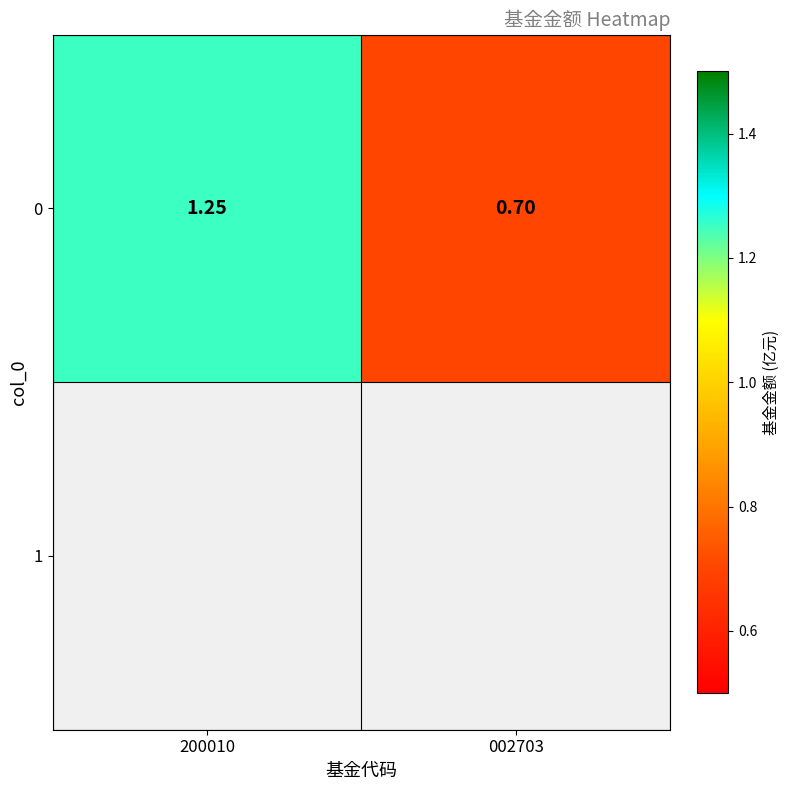

True or false: the data shows 0.7 at 002703.

True